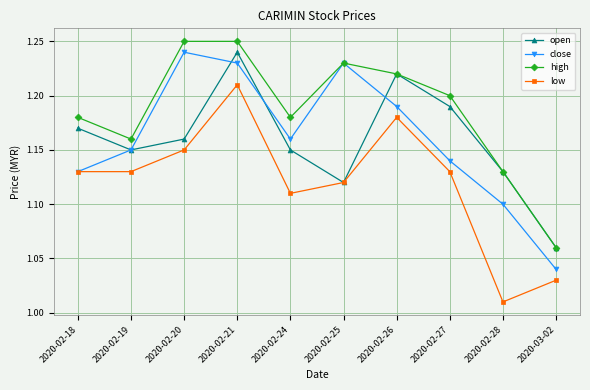

In open, how many points are lower than both neighbors (excluding endpoints)?

2